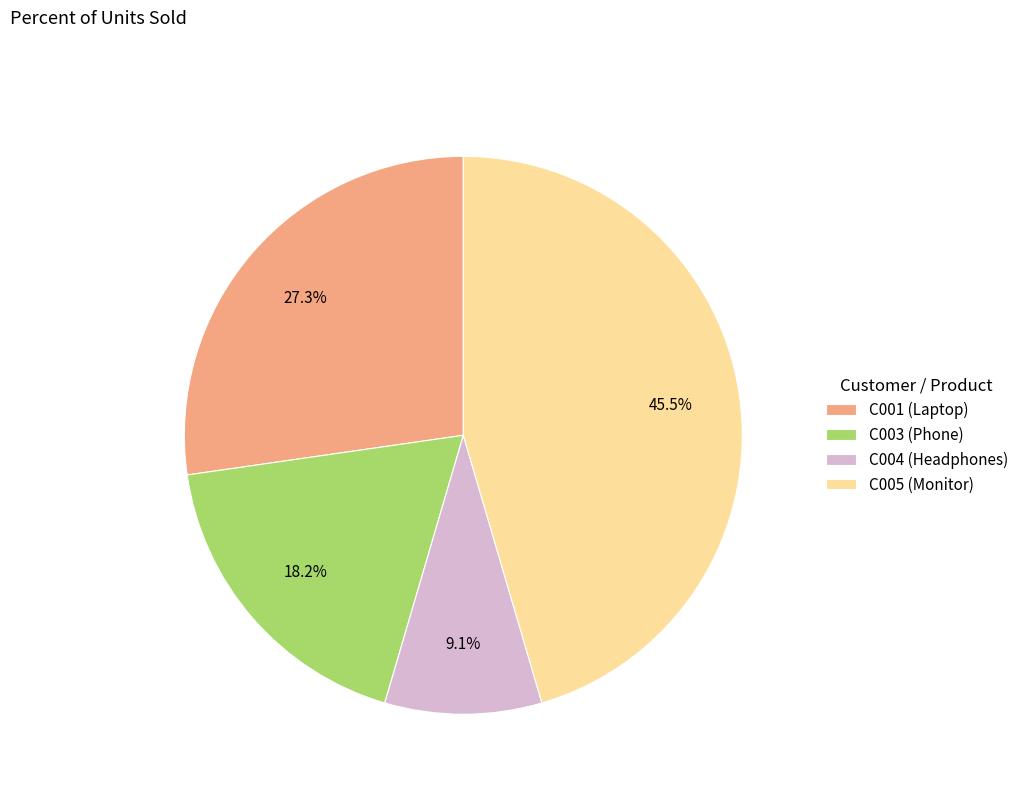

Which slice is the largest?

C005 (Monitor)